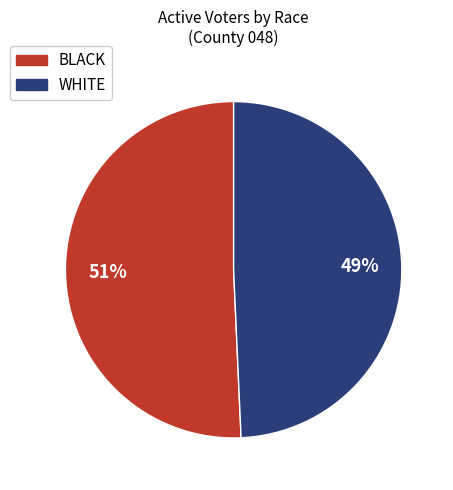

Which slice is the largest?

BLACK